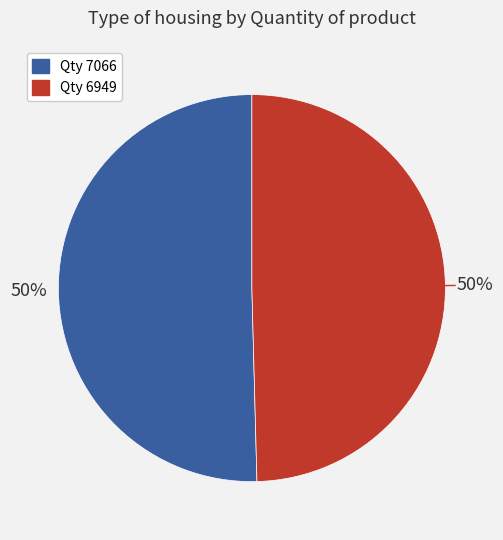

To the nearest percent, what is the average slice percentage?

50%